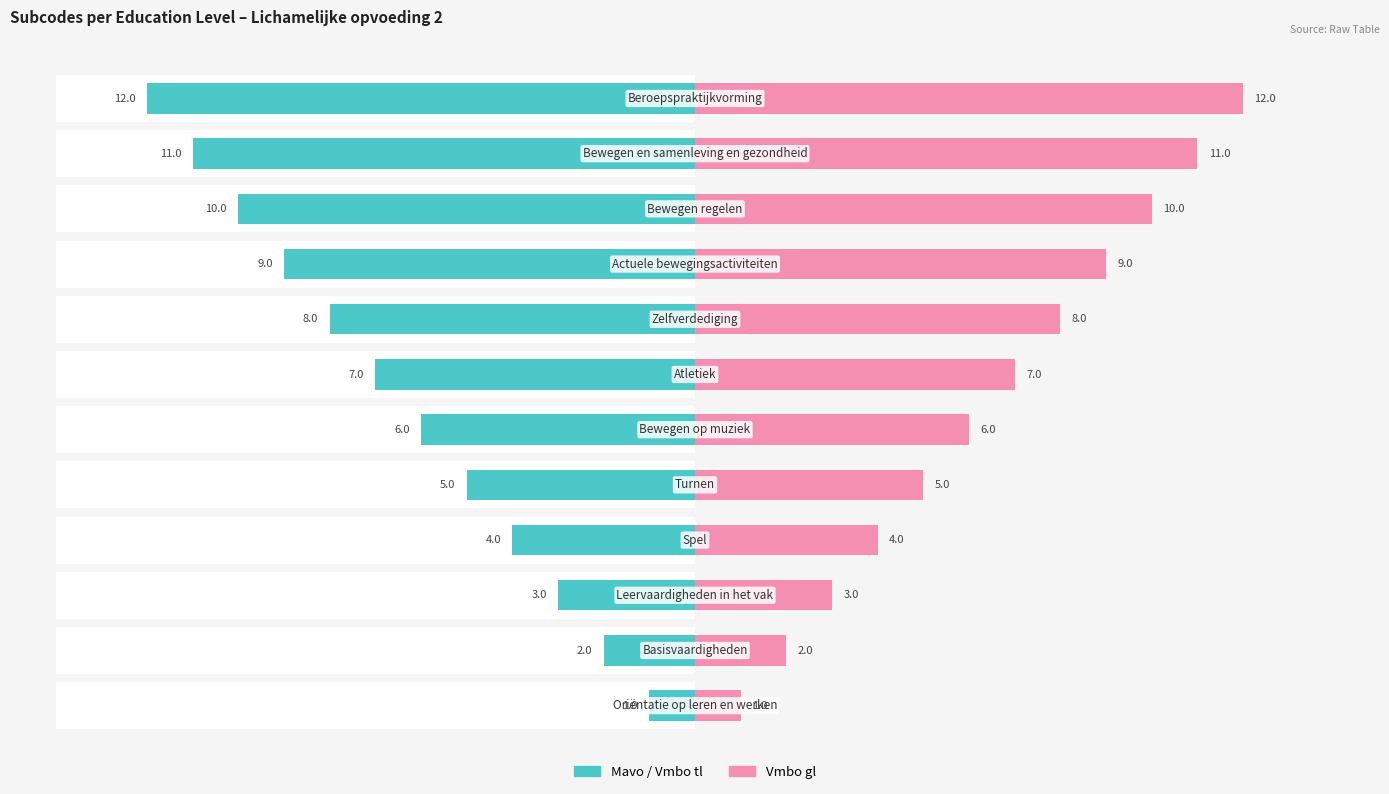

List the series in order of their overall mean, lowest first.

Mavo / Vmbo tl, Vmbo gl